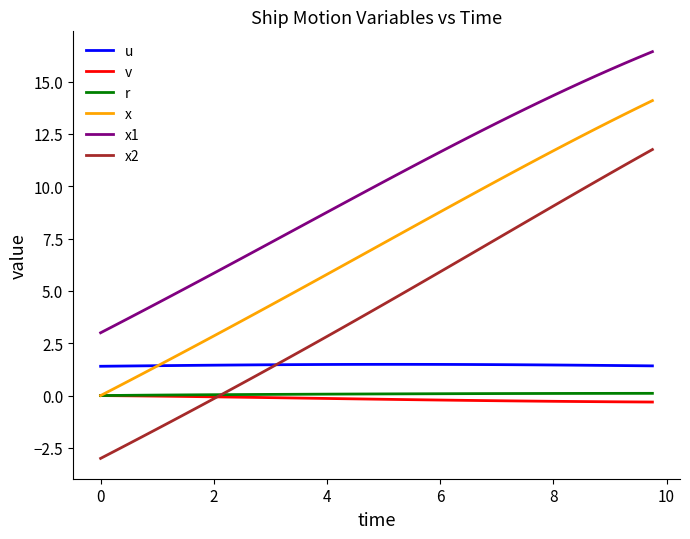

What are all the series names shown in the legend?

u, v, r, x, x1, x2